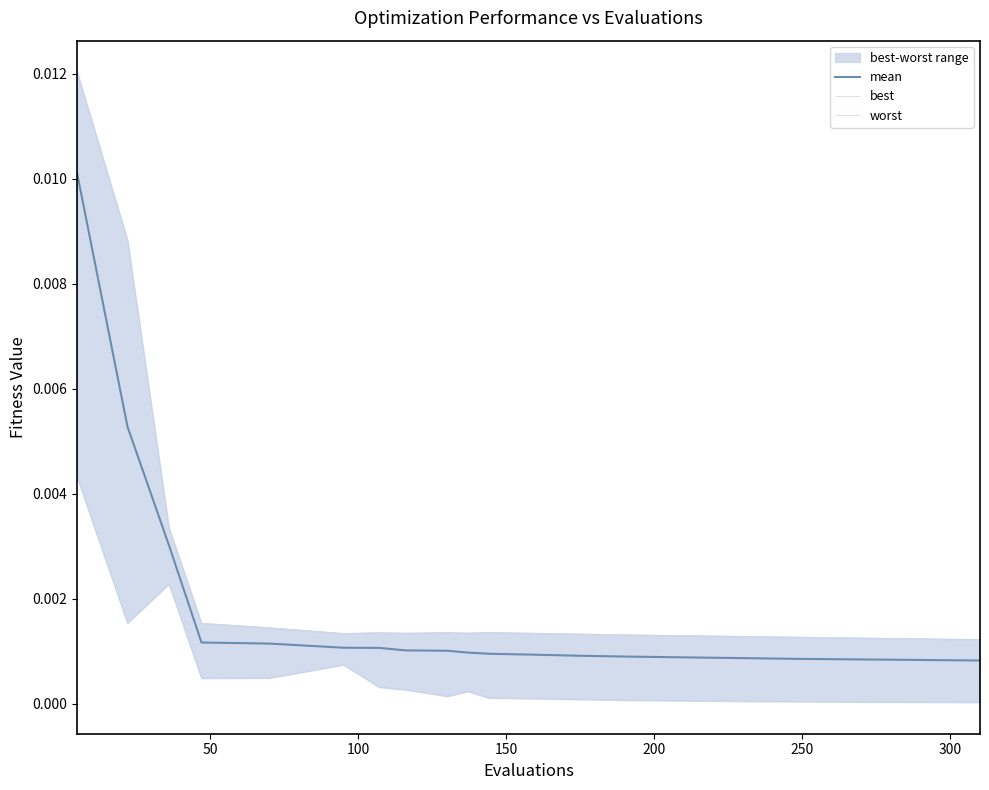

True or false: worst and best cross at least once.

False